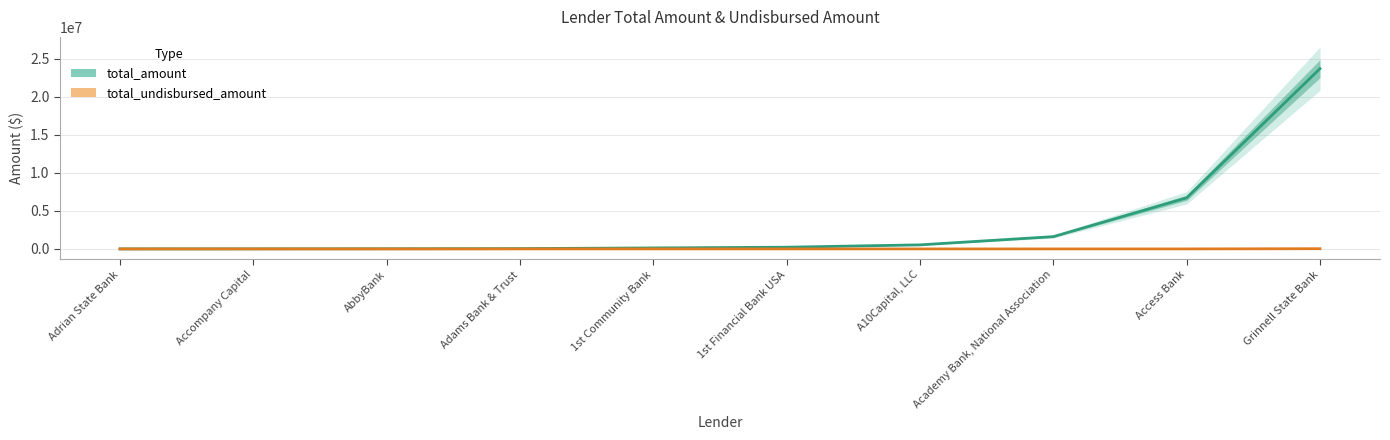

Does the chart have visible grid lines?

Yes